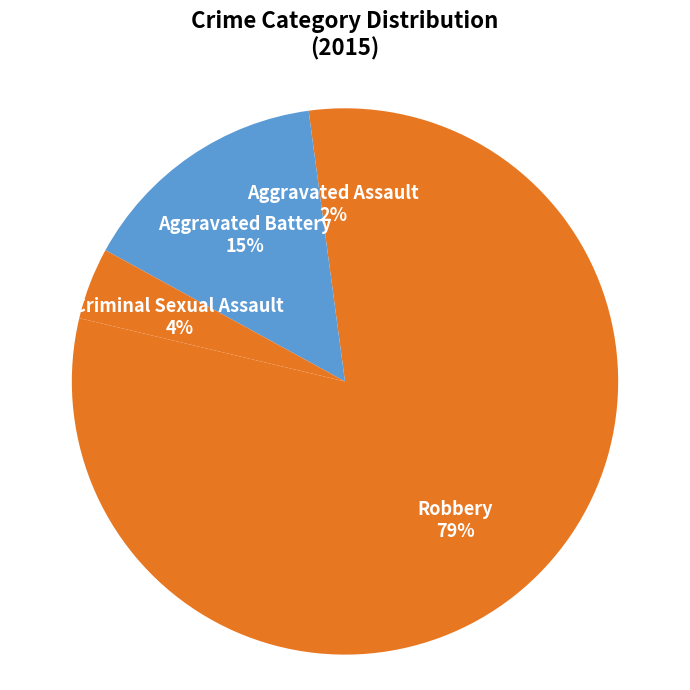

Which category has the smallest portion of the pie?

Aggravated Assault